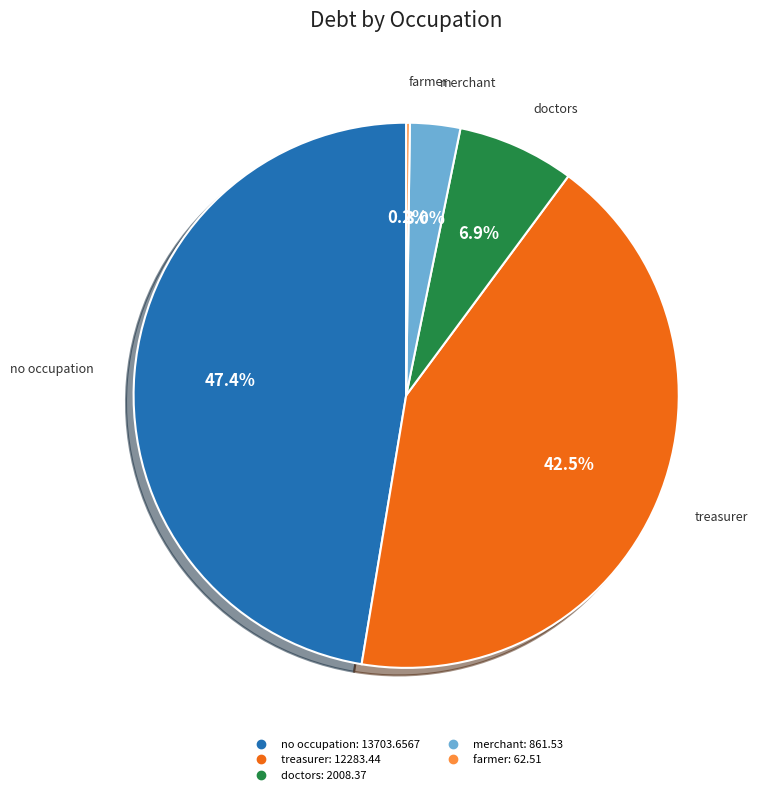

Is there any slice that represents more than half of the pie?

No